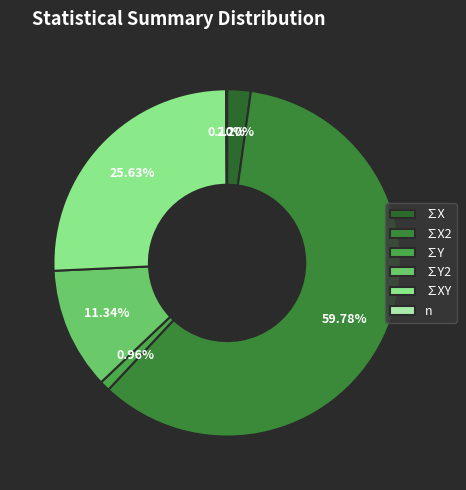

To the nearest percent, what is the difference between the ∑Y and n slice percentages?

1%